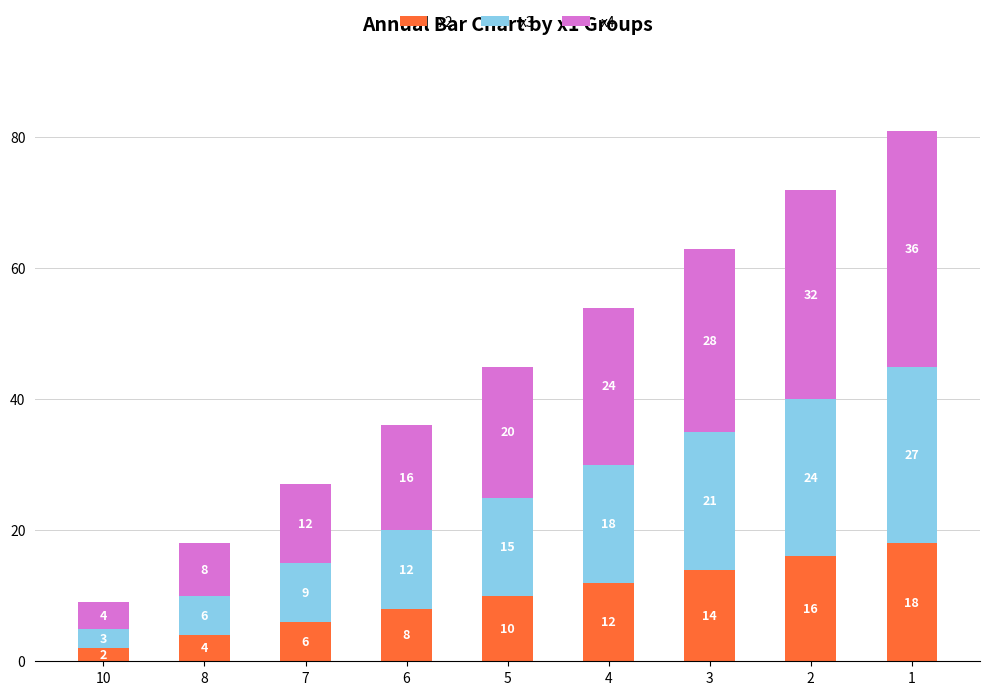

What is the total value across all series at 5?

45